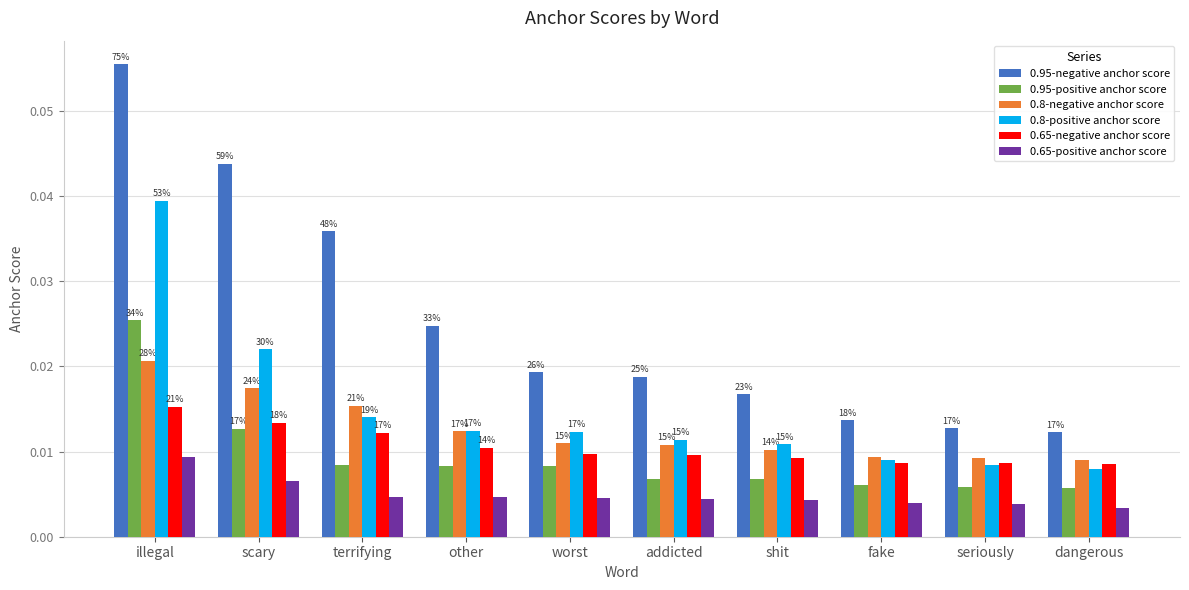

List the labels in order of 0.8-positive anchor score value, largest first.

illegal, scary, terrifying, other, worst, addicted, shit, fake, seriously, dangerous